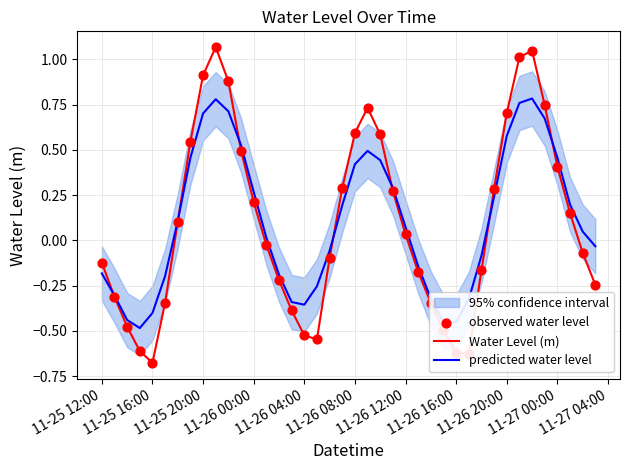

True or false: predicted water level has a value of 0.4 at 11-26 00:00.

False